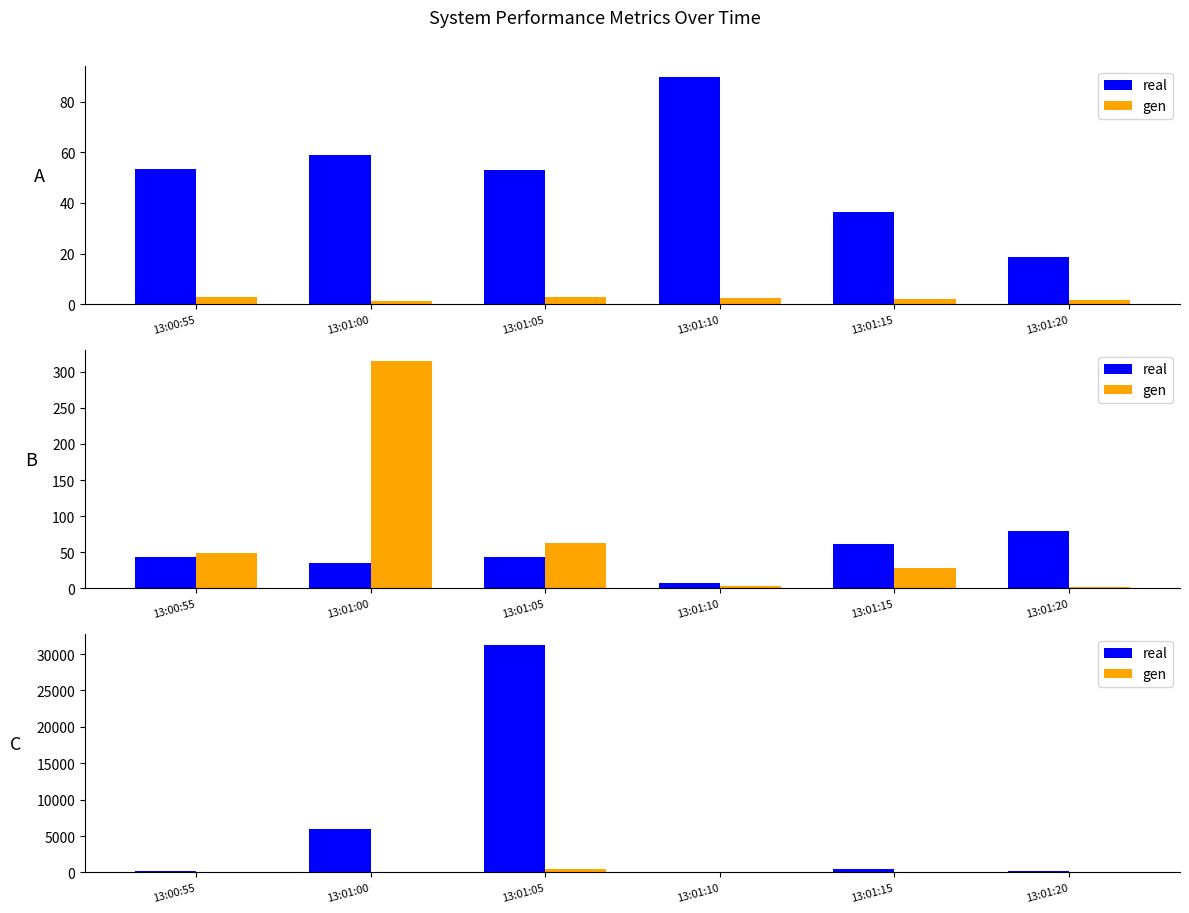

At which category is the sum across all series the highest?

13:01:05